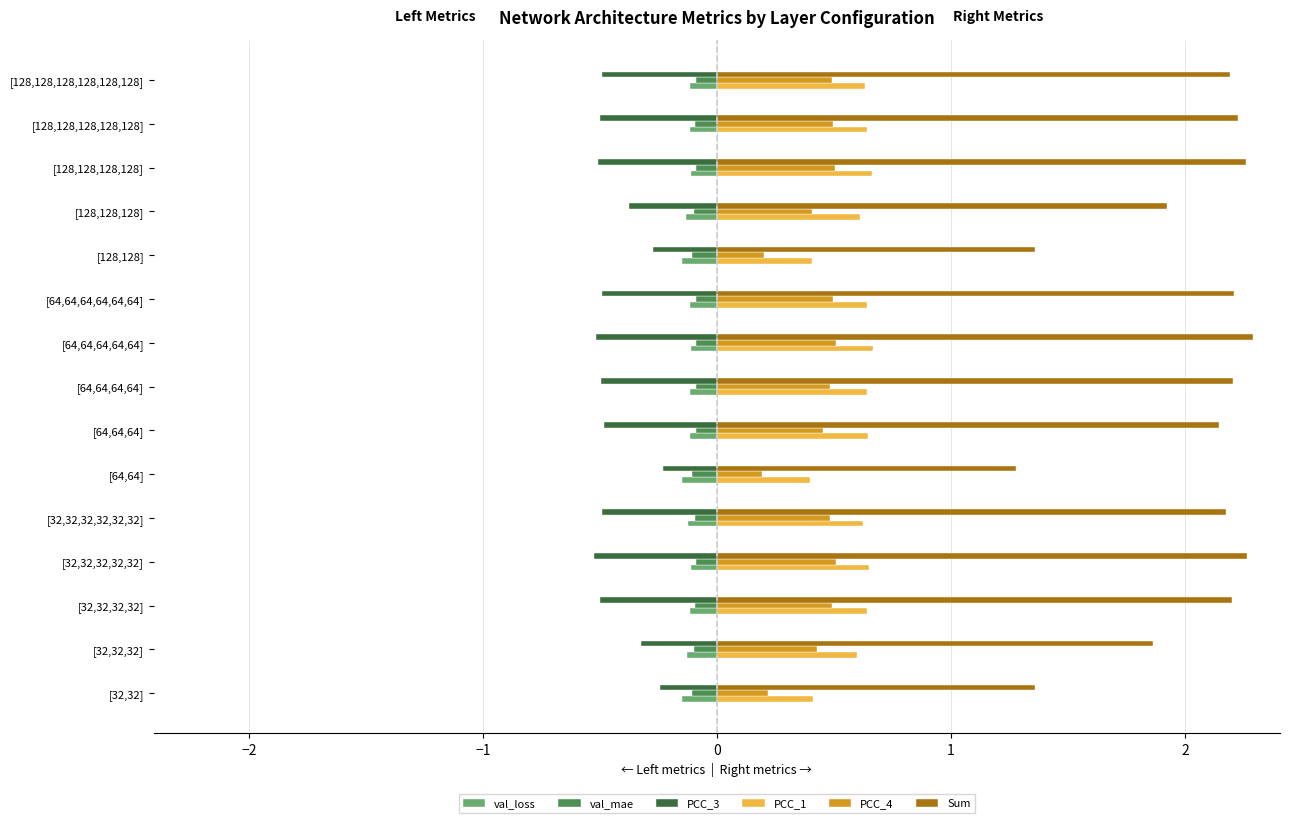

How many categories are shown in the chart?

15